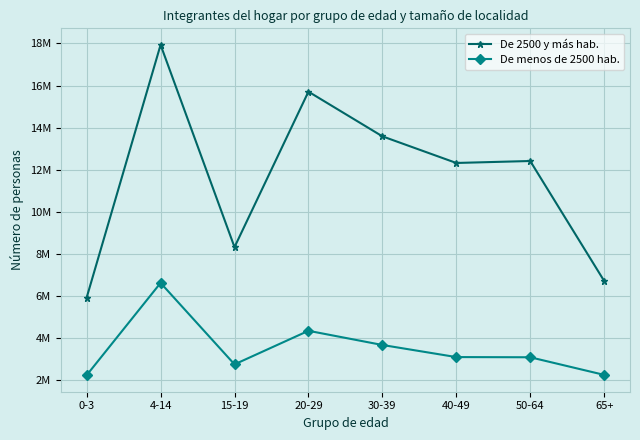

What are all the series names shown in the legend?

De 2500 y más hab., De menos de 2500 hab.